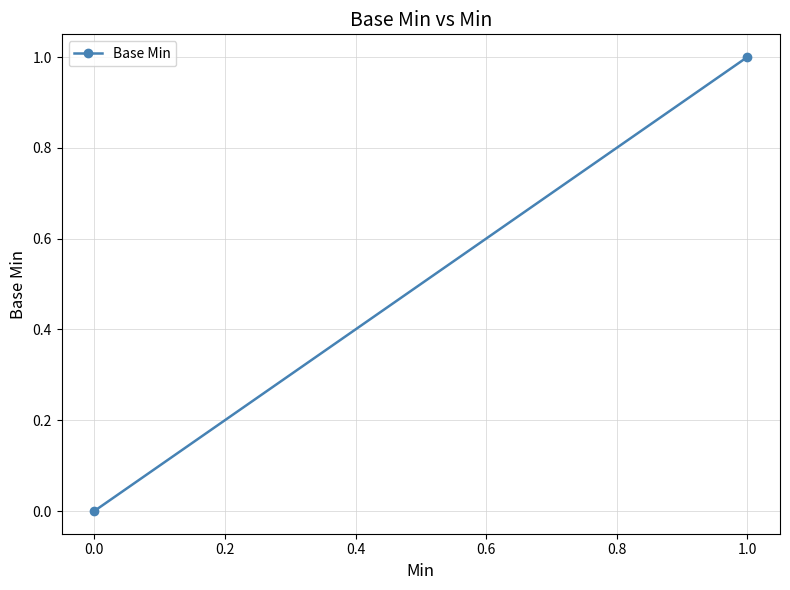

True or false: the data shows 0 at 1.0.

False